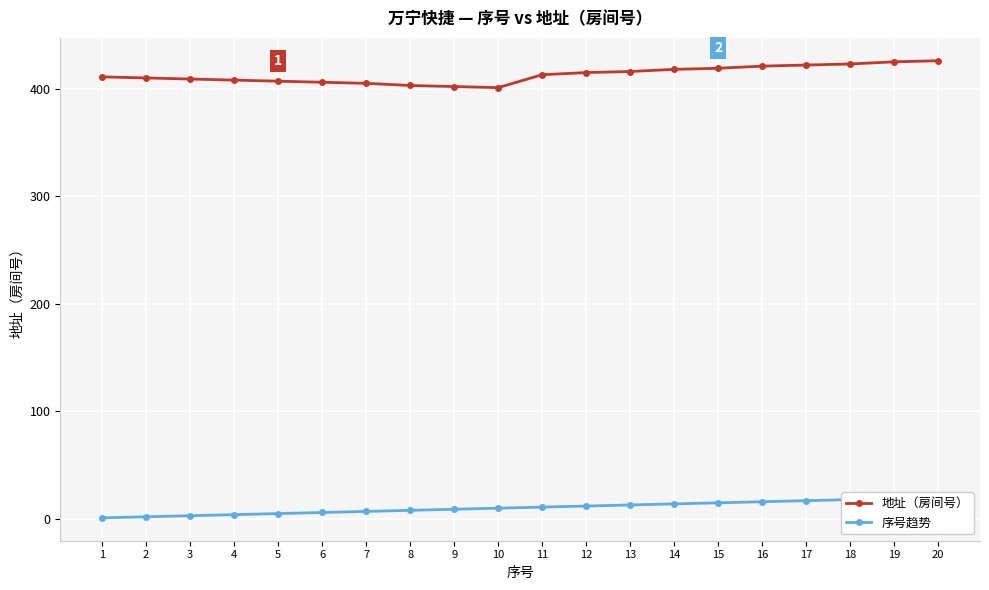

What is the approximate value of 地址（房间号） at 14, to the nearest 5?

420